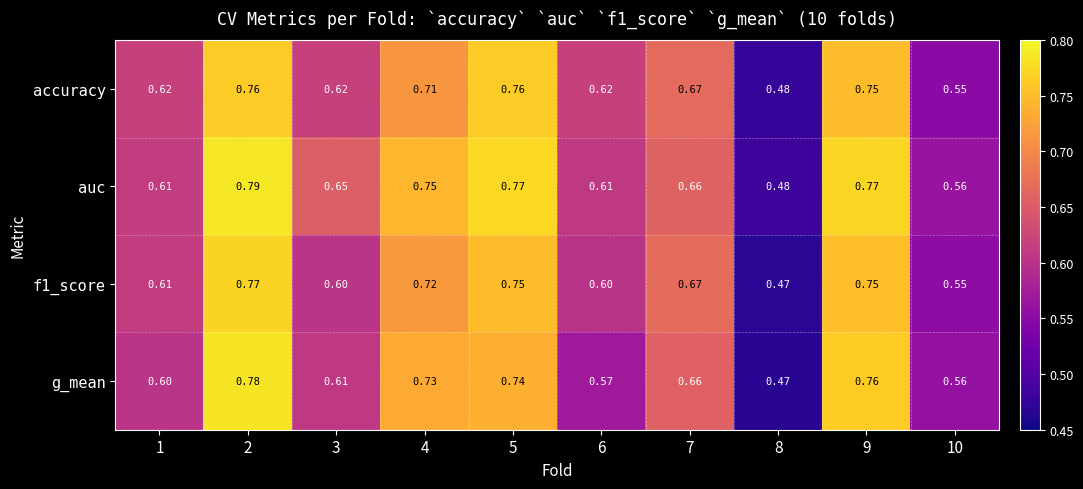

Is the value of f1_score at 5 greater than the value of accuracy at 3?

Yes